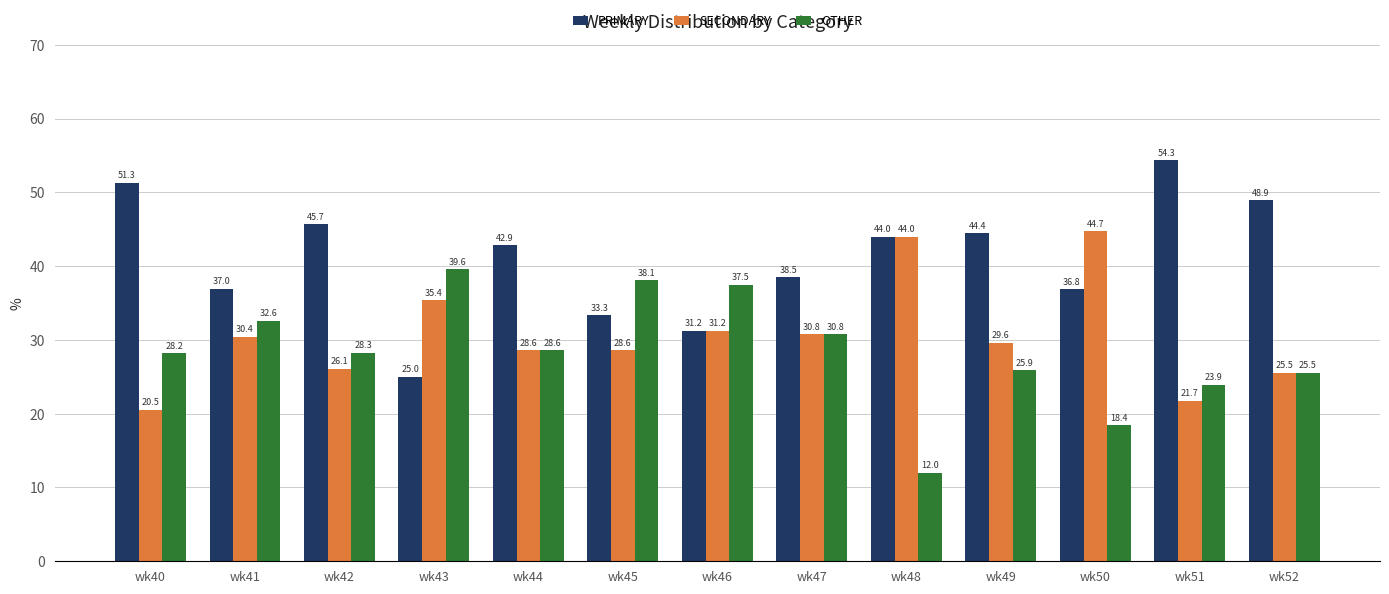

What is the spread (max minus min) of values at wk41?

6.5